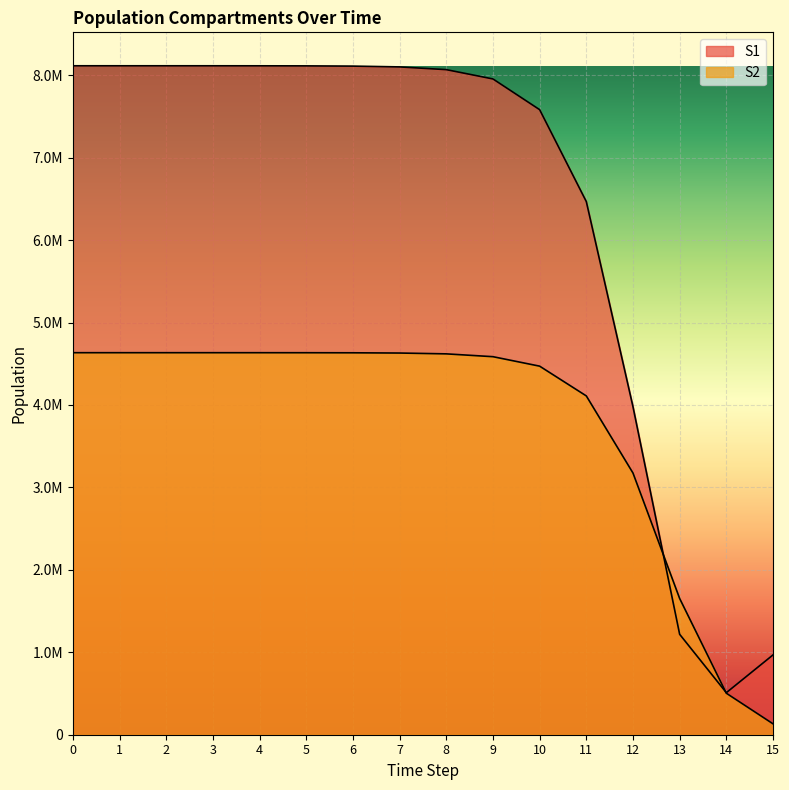

The S1 series shows 8114172.2 at 3. True or false?

True